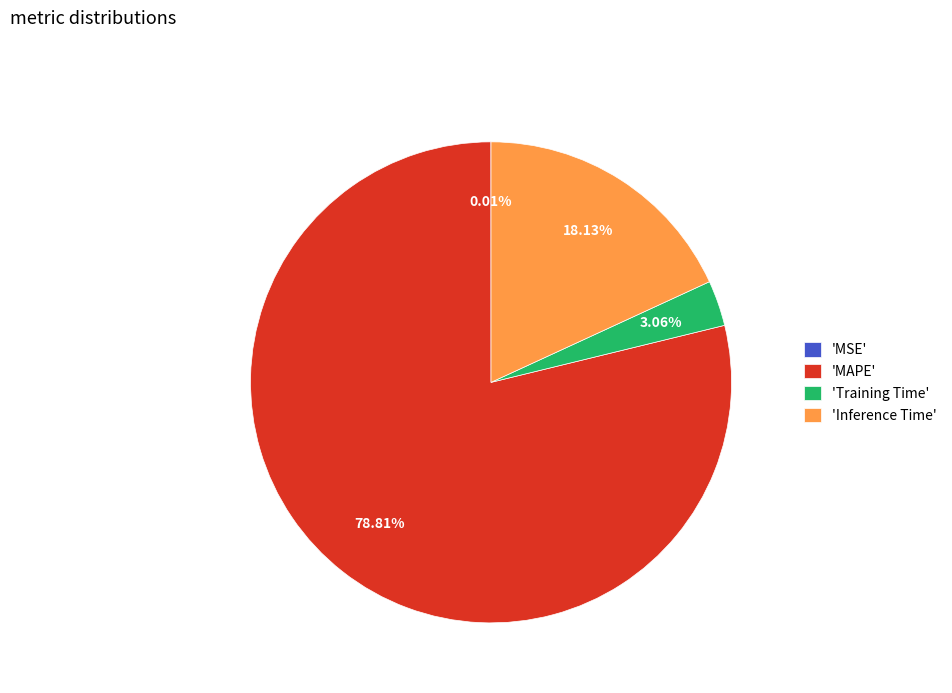

Which category has the biggest portion of the pie?

'MAPE'